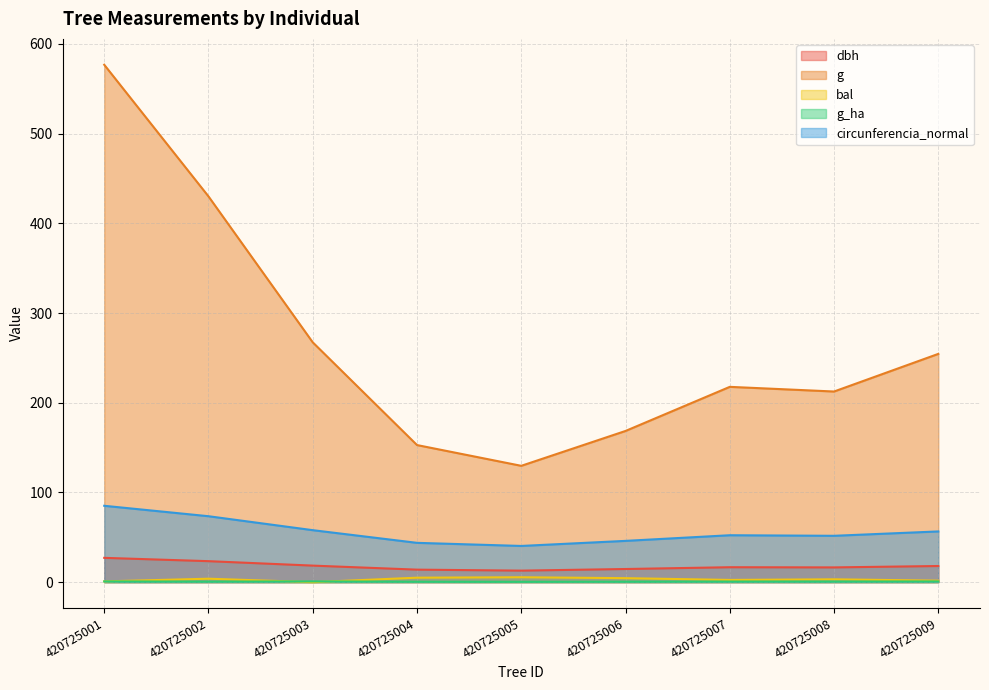

What is the average value of the g series?

267.8